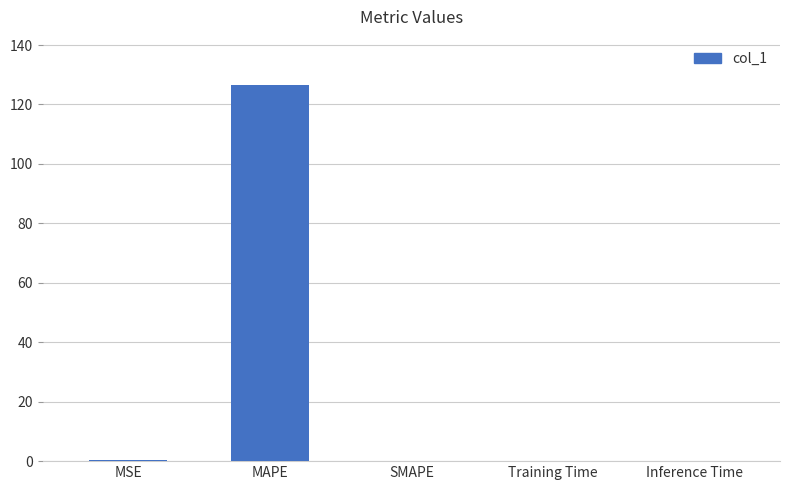

The chart shows a value of -72.0 at SMAPE. True or false?

False